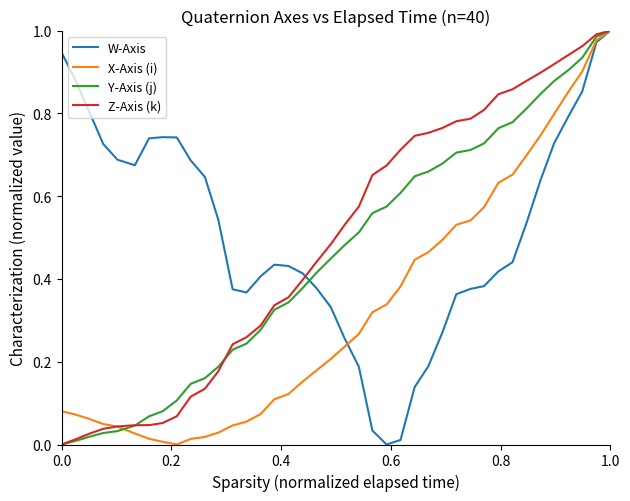

At which category is the sum across all series the highest?

1.0